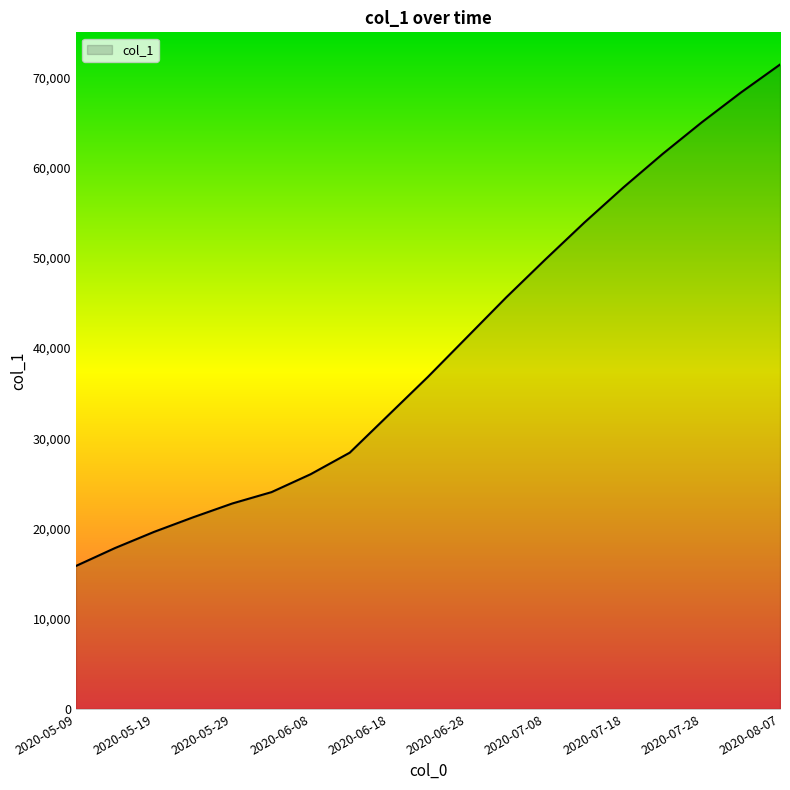

What is the maximum value shown in the chart?

71400.0